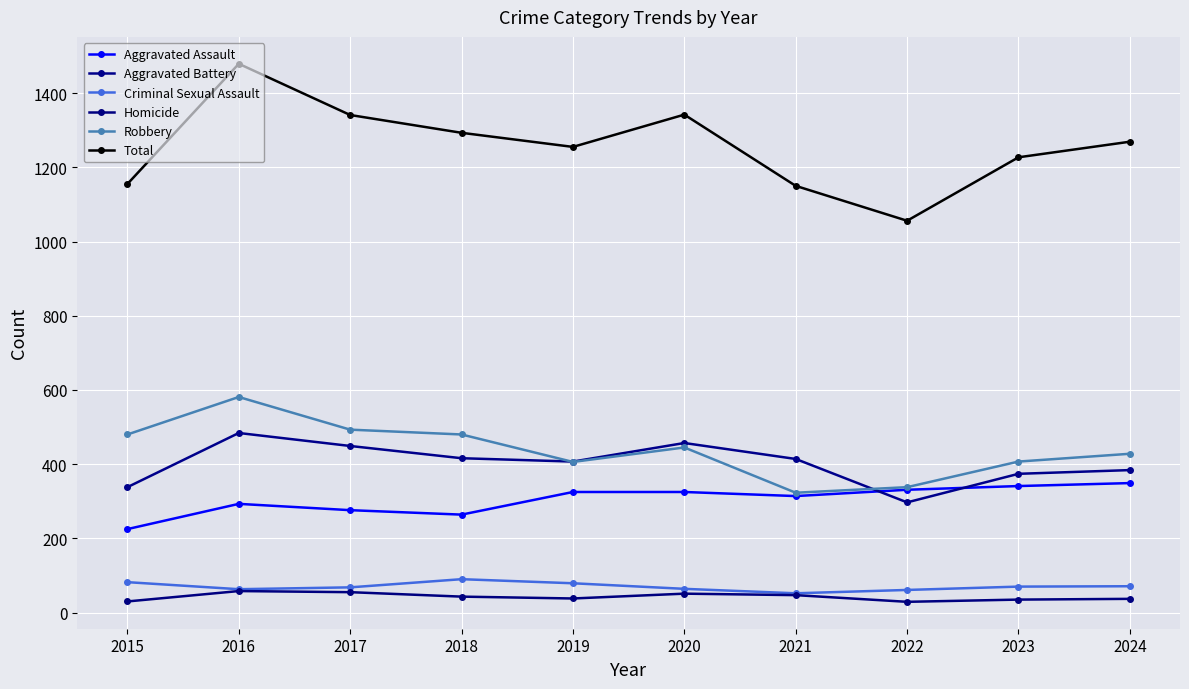

Does the chart display data point markers on the line(s)?

Yes